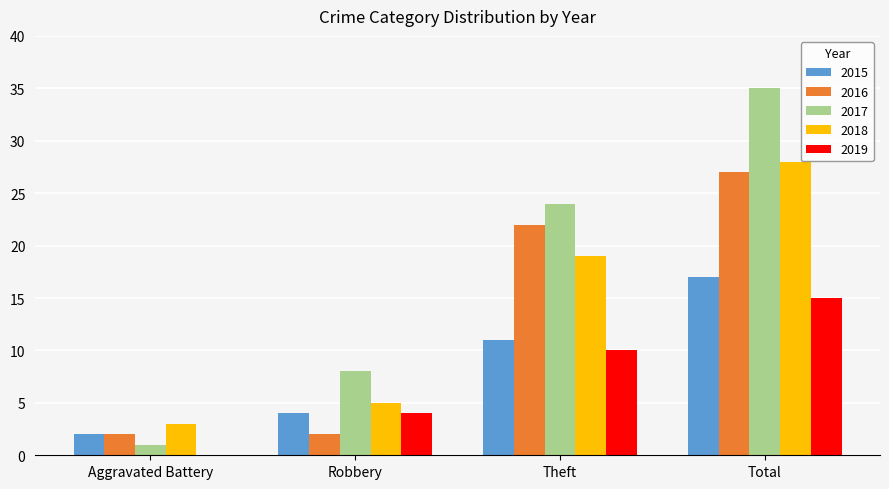

Is it true that 2015 equals 11 at Theft?

True